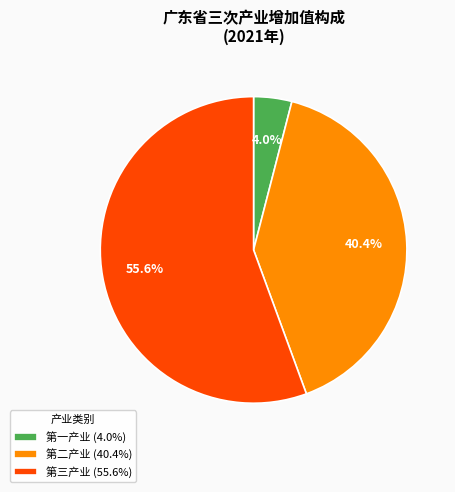

What is the smallest slice in the pie chart?

第一产业 (4.0%)